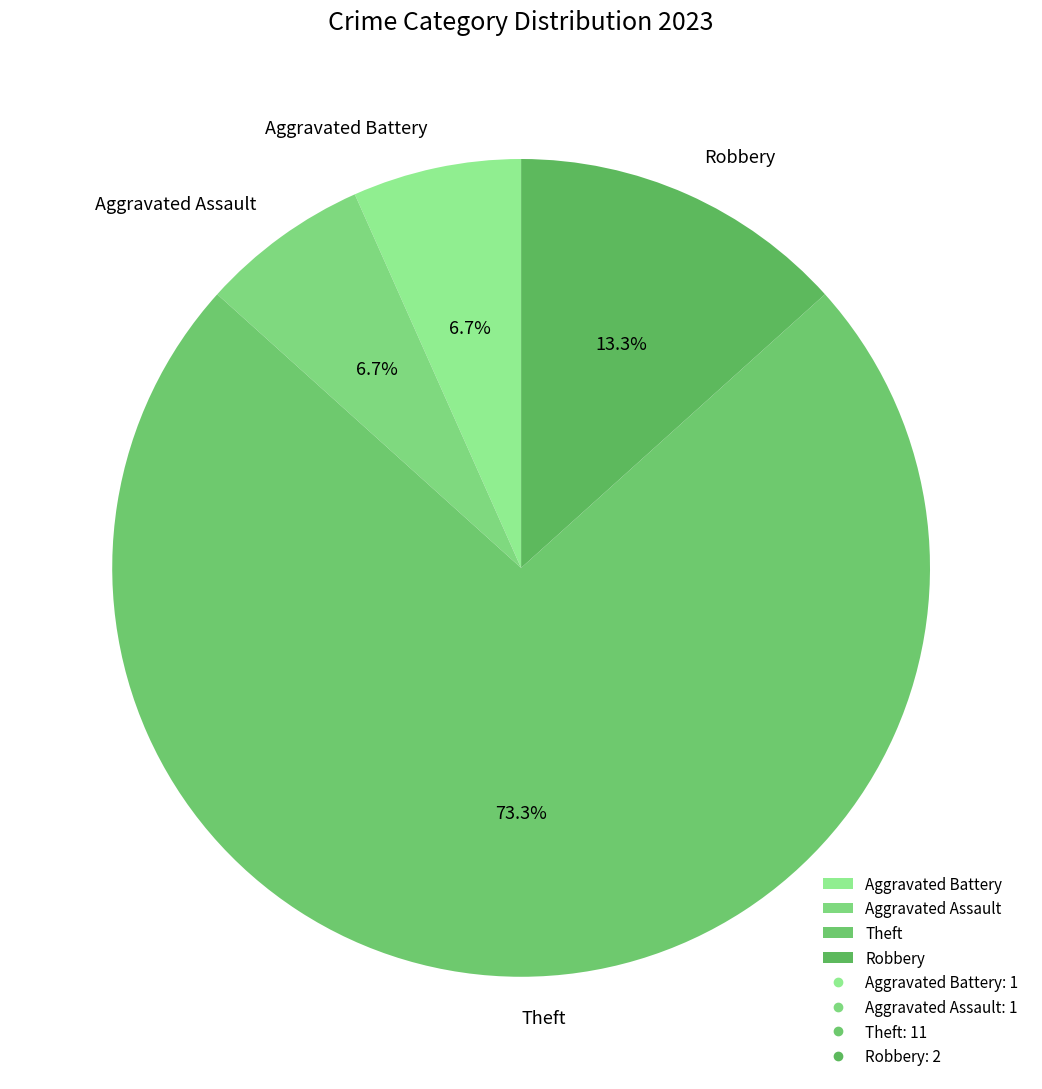

Is there a majority slice in this chart?

Yes